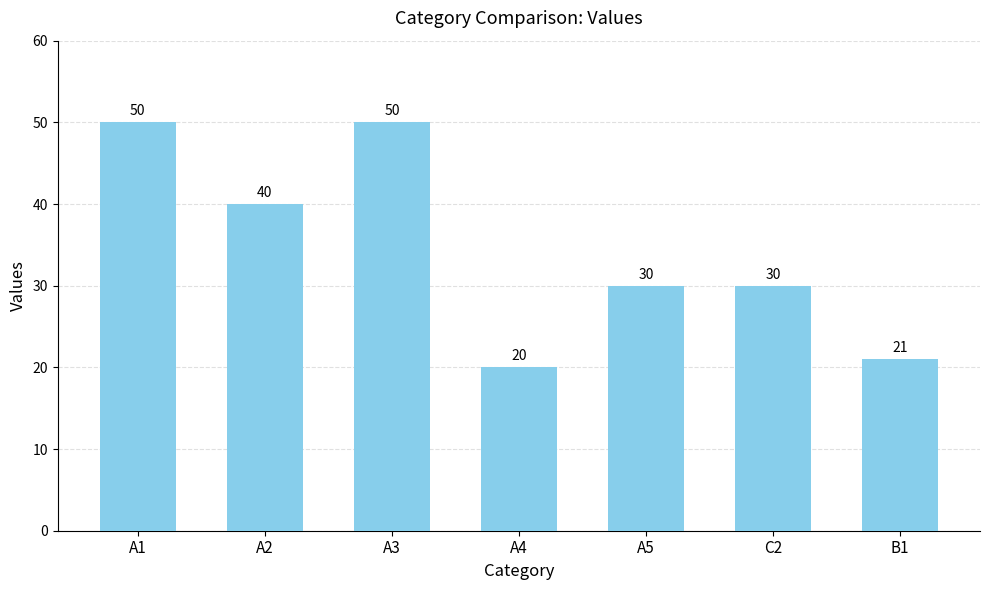

What is the greatest value displayed?

50